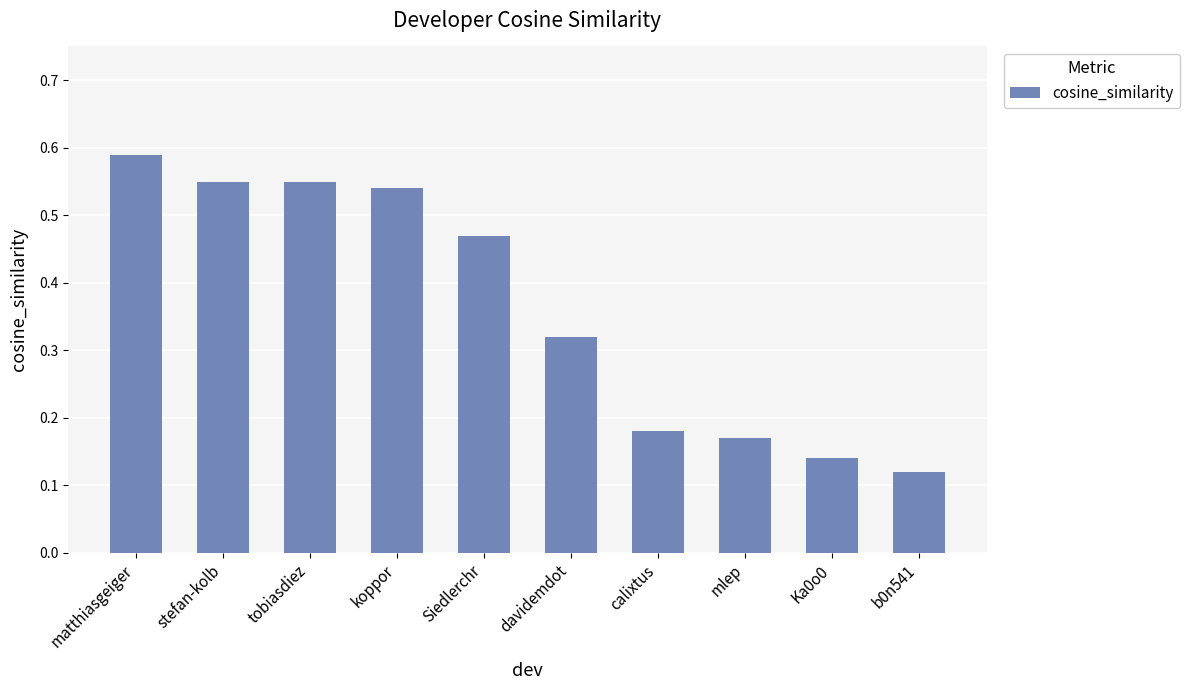

What is the sum of all values?

3.6